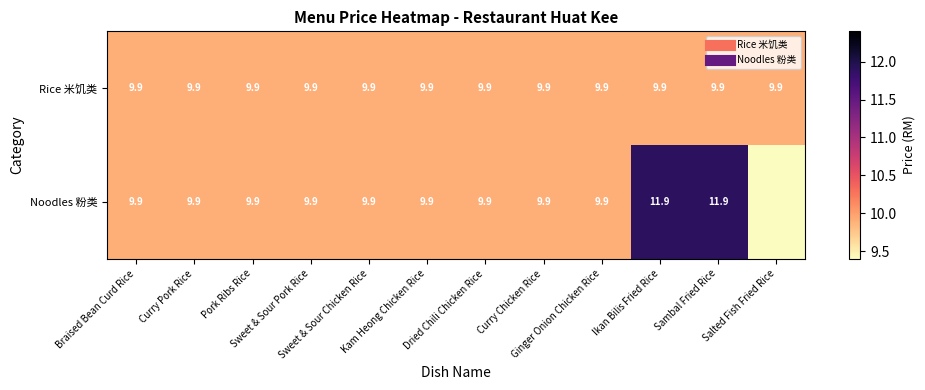

The Noodles 粉类 series shows 11.9 at Ikan Bilis Fried Rice. True or false?

True